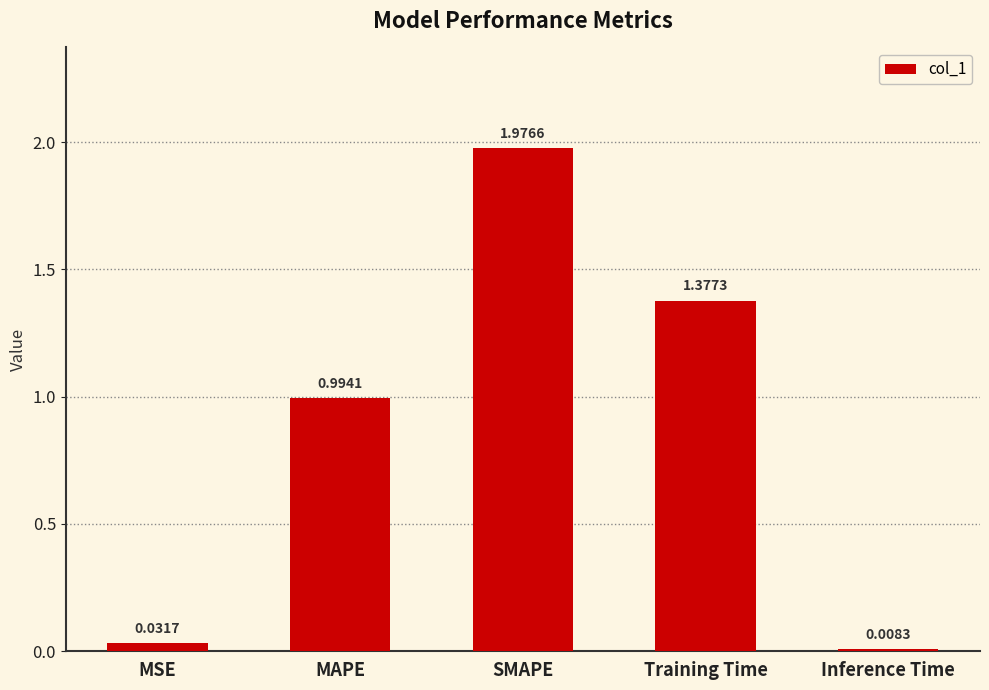

What is the change in value from MAPE to Training Time?

+0.4